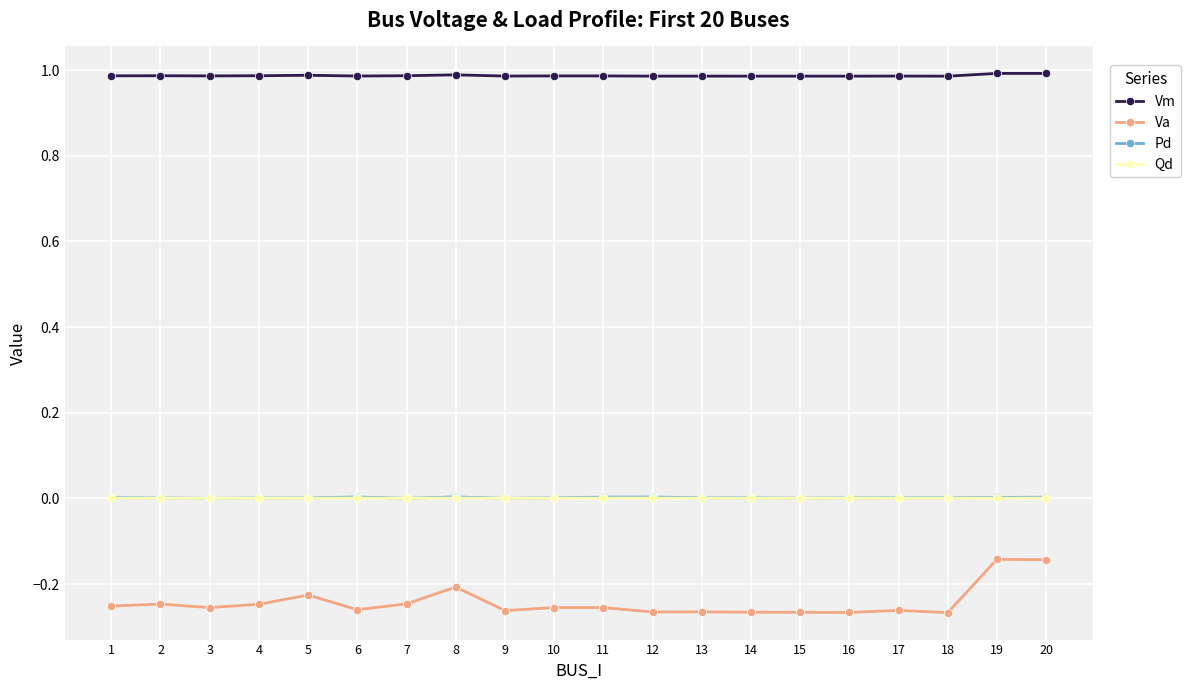

The value of Vm at 13 is 1.0. True or false?

True